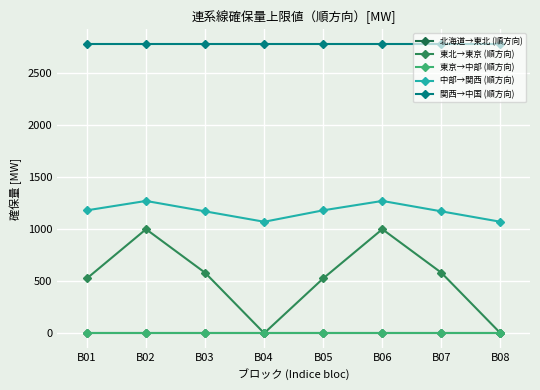

List the series in order of their peak value, highest first.

関西→中国 (順方向), 中部→関西 (順方向), 東北→東京 (順方向), 北海道→東北 (順方向), 東京→中部 (順方向)